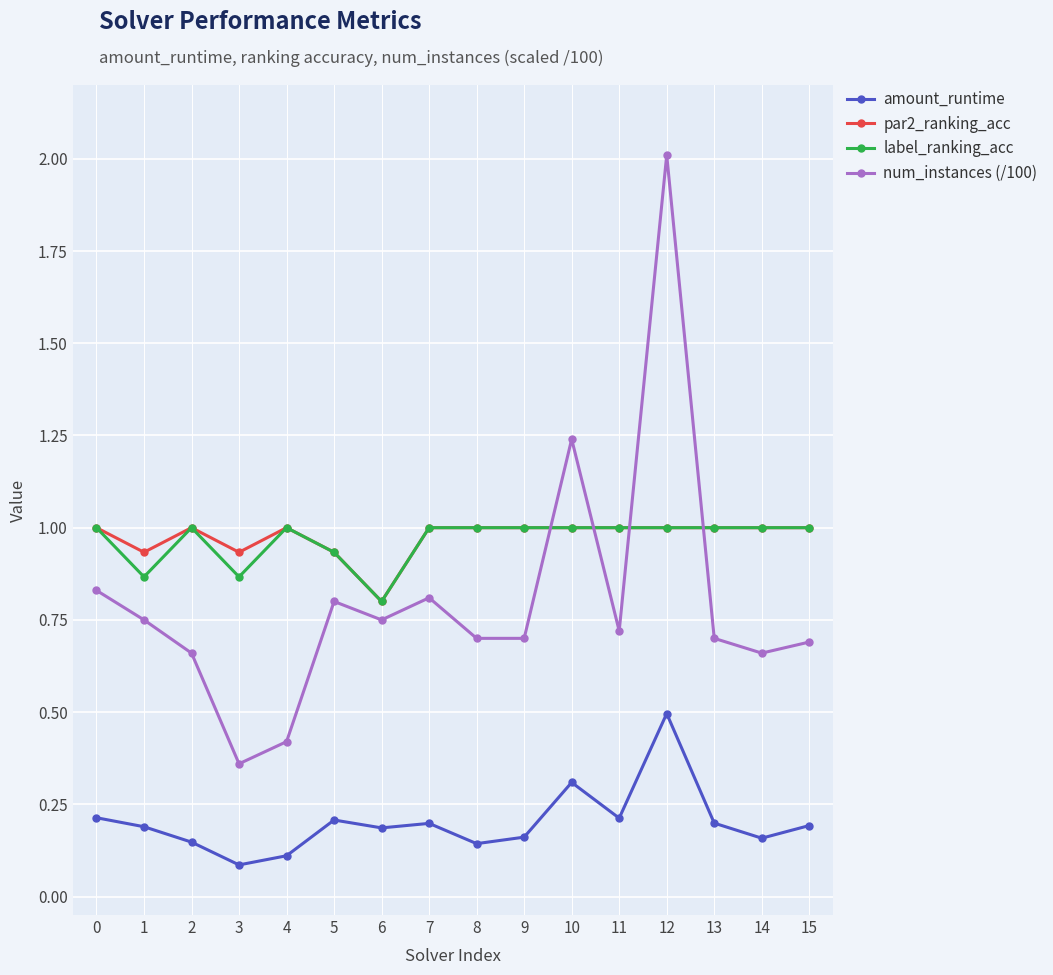

What is the average value of the par2_ranking_acc series?

1.0